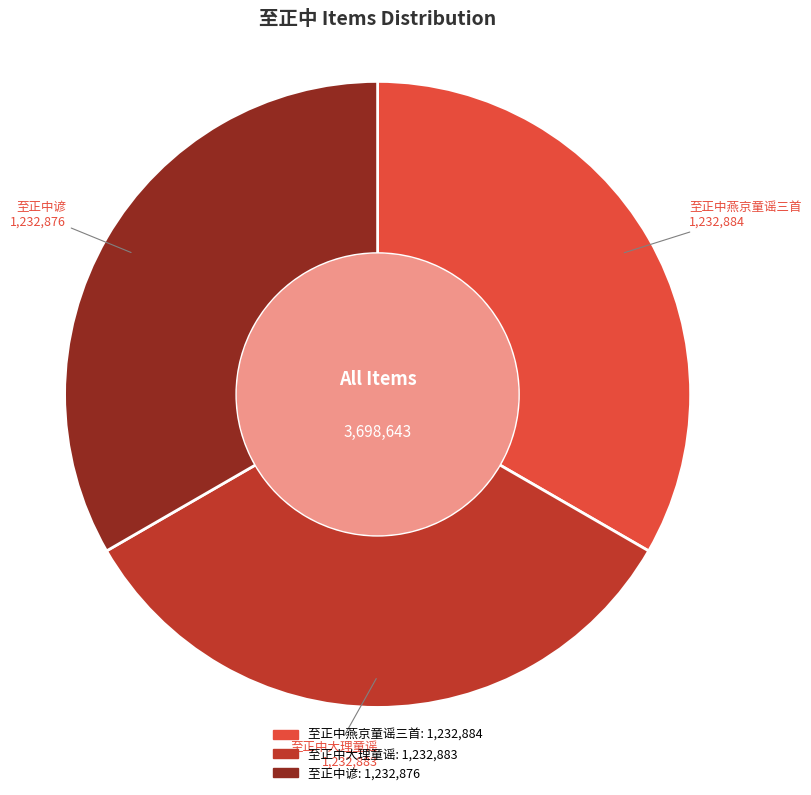

What is the ratio of the value at 至正中谚 to the value at 至正中燕京童谣三首?

1.0